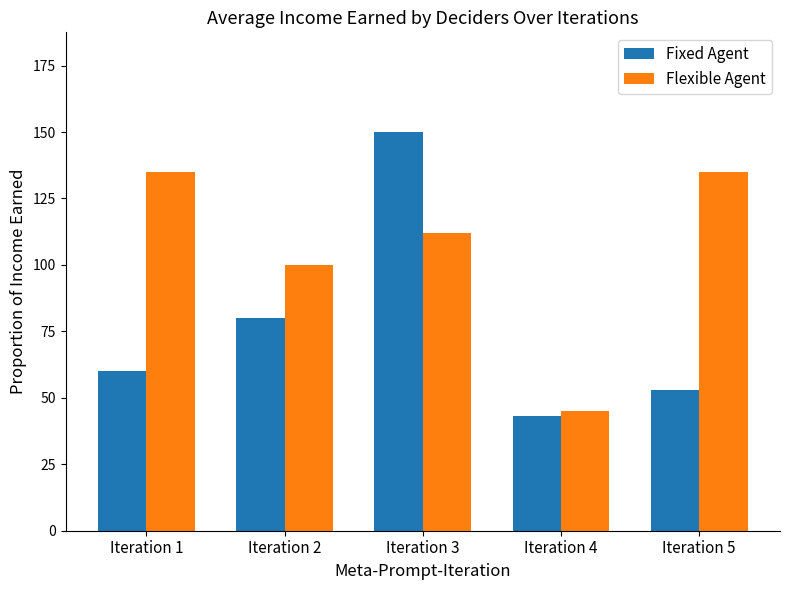

How many distinct data groups are displayed?

2